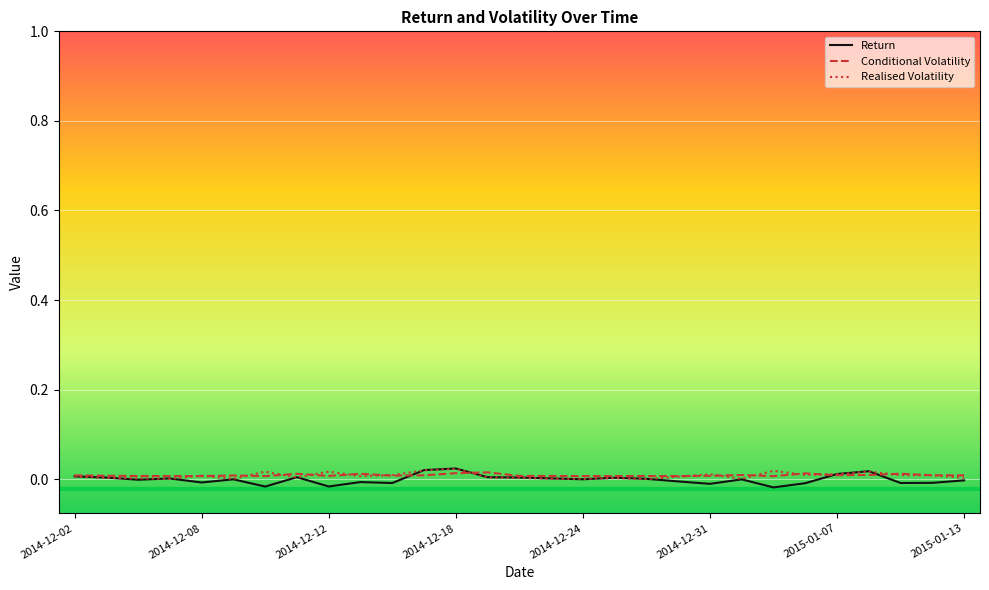

Which series has the largest range (max minus min)?

Return